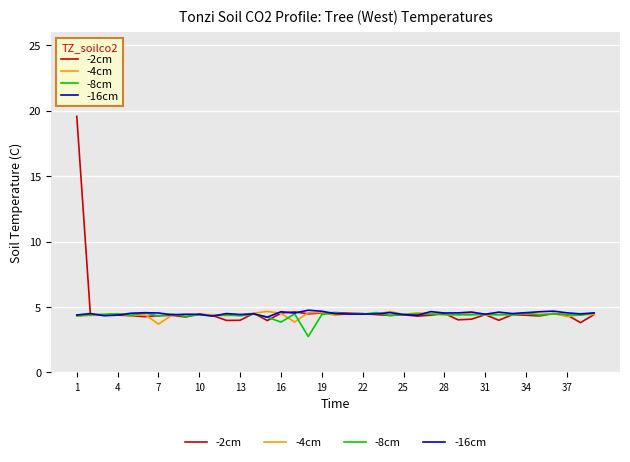

What is the smallest value displayed?

2.7